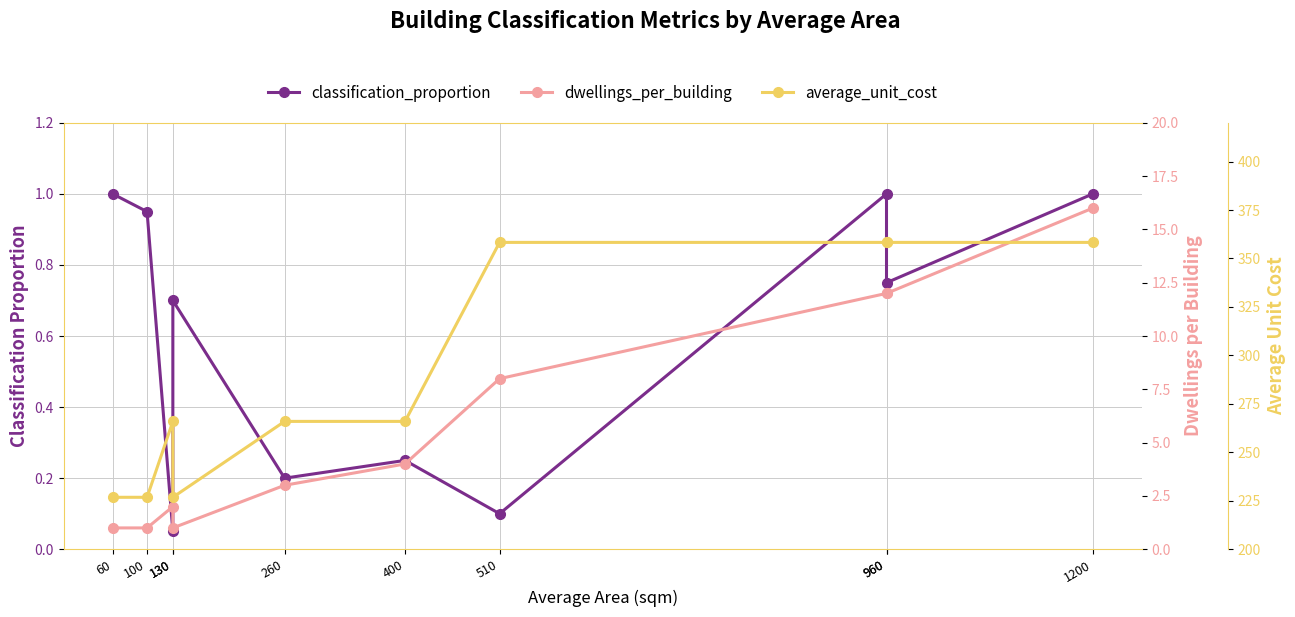

Which series has the widest spread of values?

average_unit_cost